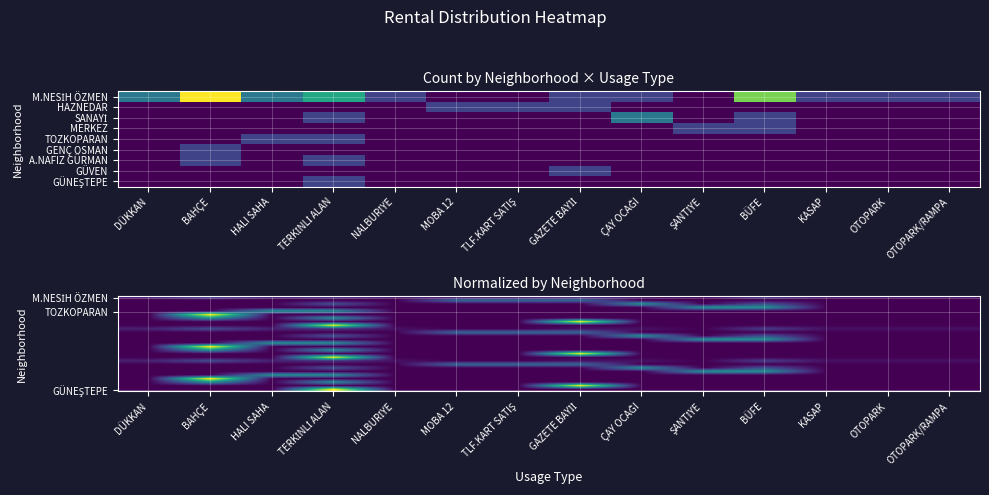

The TOZKOPARAN series shows 0.0 at OTOPARK. True or false?

True